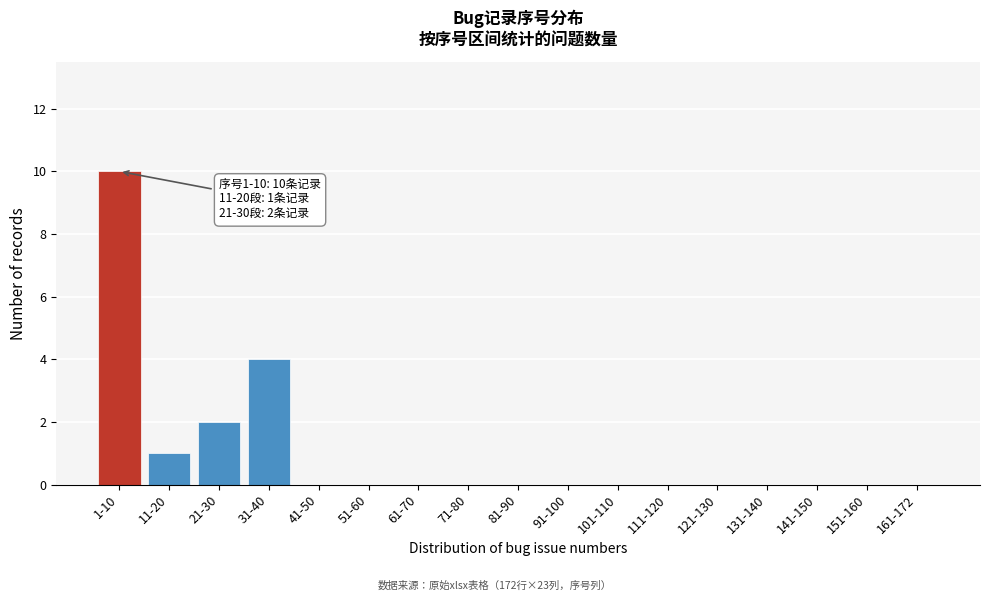

Reading left to right, list all the values displayed in this chart.

1-10=10	11-20=1	21-30=2	31-40=4	41-50=0	51-60=0	61-70=0	71-80=0	81-90=0	91-100=0	101-110=0	111-120=0	121-130=0	131-140=0	141-150=0	151-160=0	161-172=0